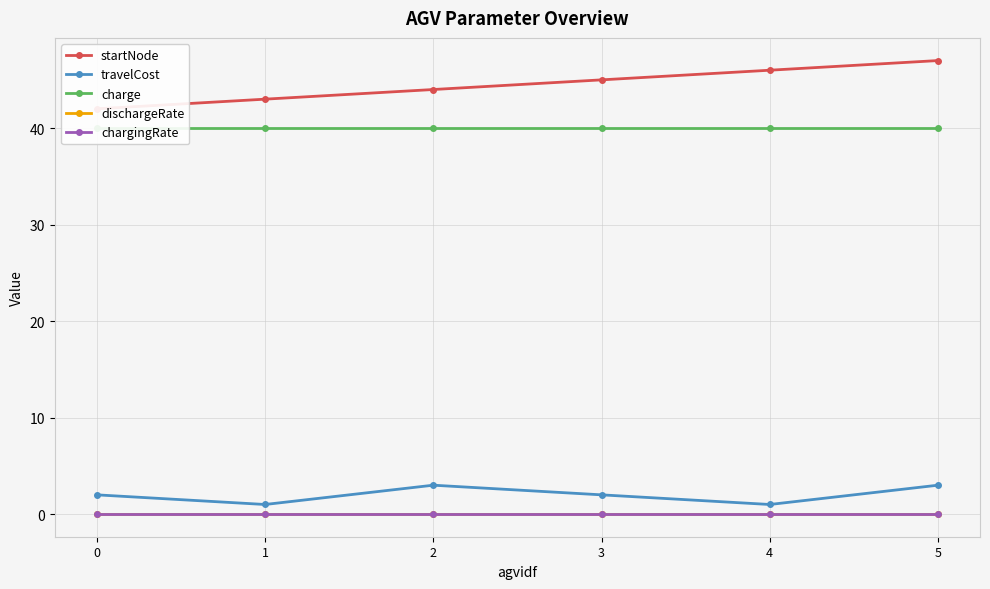

True or false: travelCost and chargingRate intersect in this chart.

False